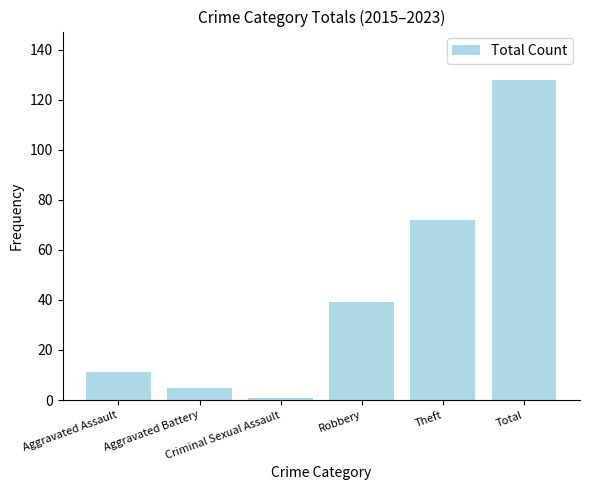

Which label corresponds to the largest value in the chart?

Total